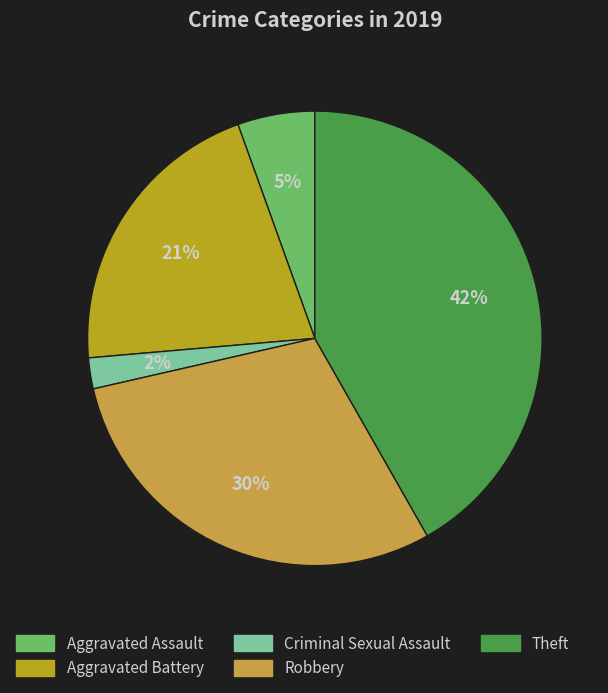

To the nearest percent, what is the average slice percentage?

20%